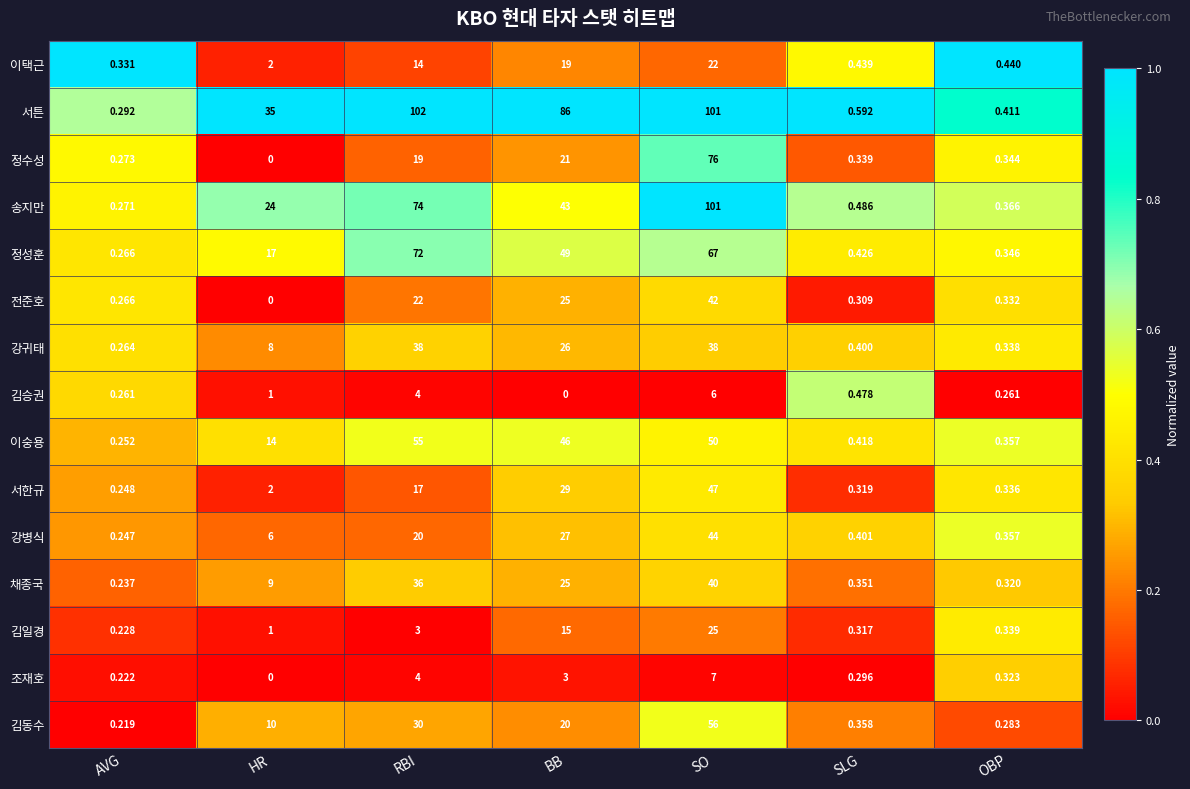

Rank the categories by 송지만 value from lowest to highest.

AVG, OBP, SLG, HR, BB, RBI, SO